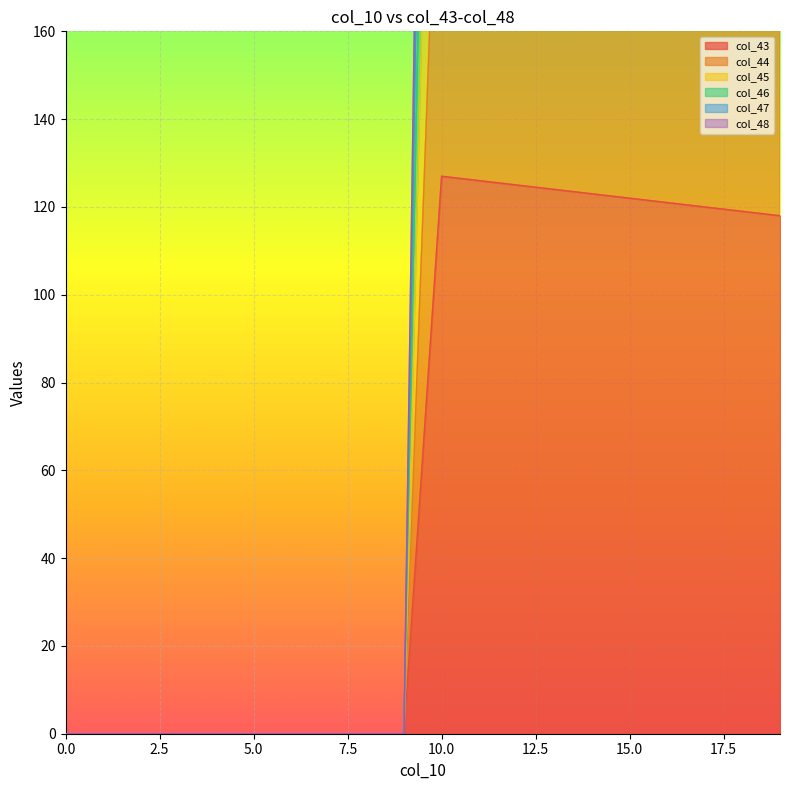

Read the col_43 value at 13.

124.0